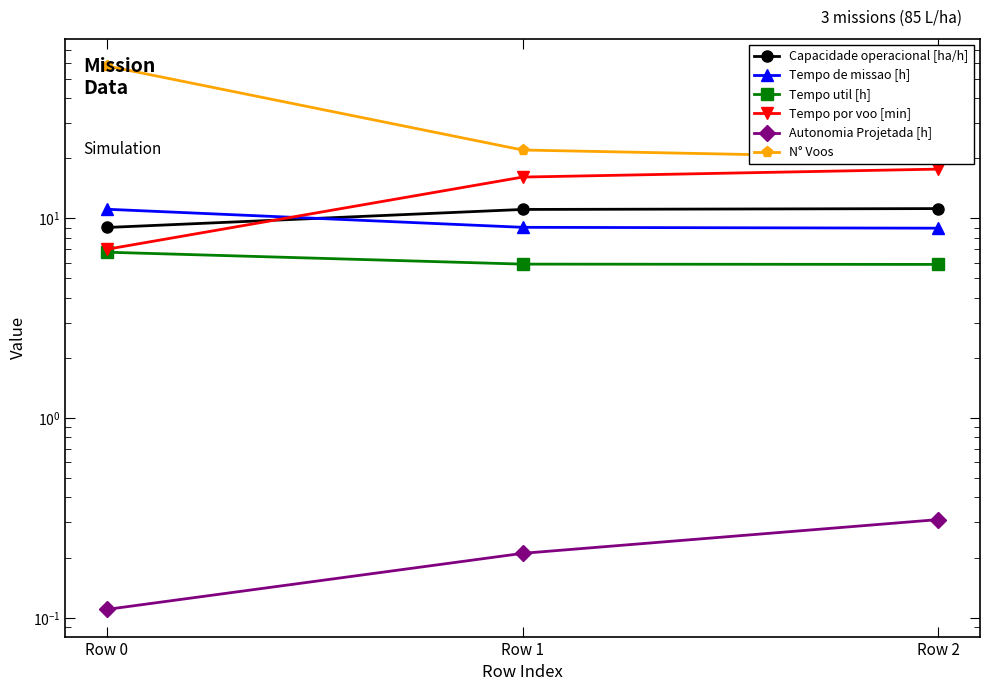

How many lines are shown in the chart?

6